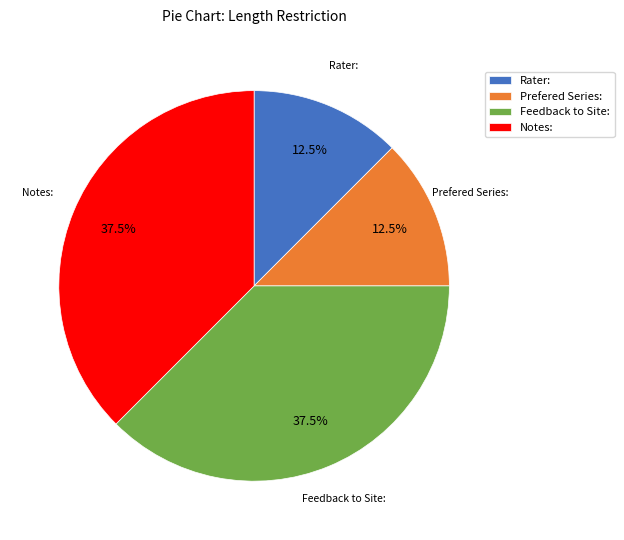

Is Notes: the majority of the pie?

No